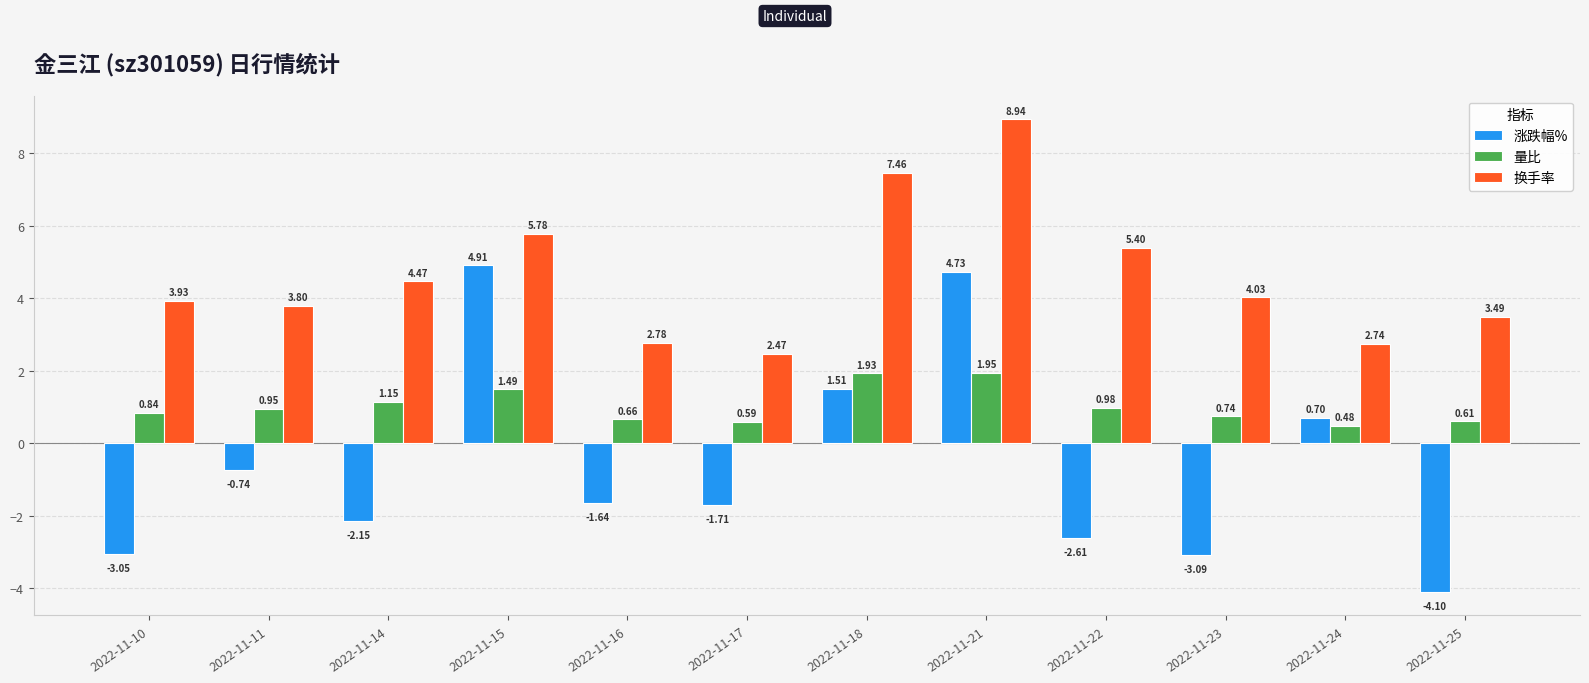

What is the highest value of the 涨跌幅% series?

4.9